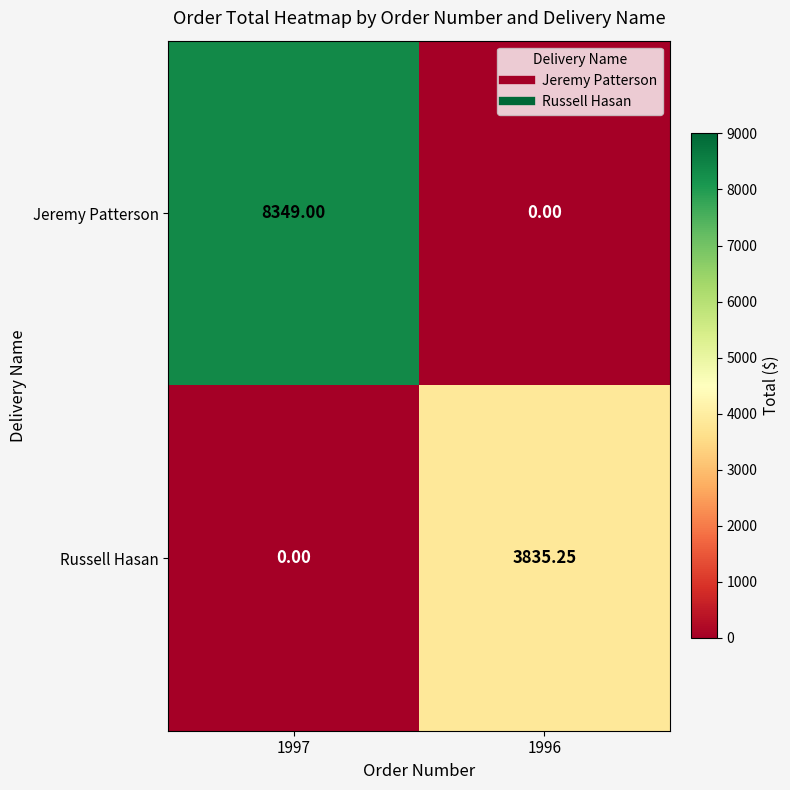

Which series changed the most between 1997 and 1996?

Jeremy Patterson